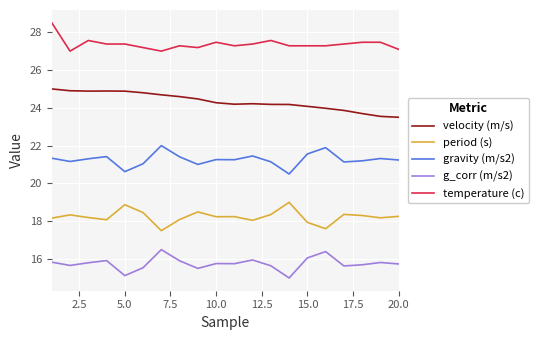

What is the minimum value for temperature (c)?

27.0